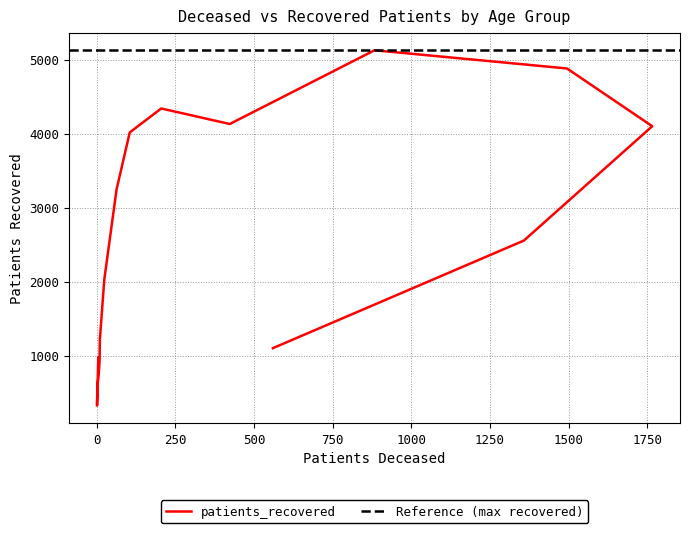

How many lines are shown in the chart?

1